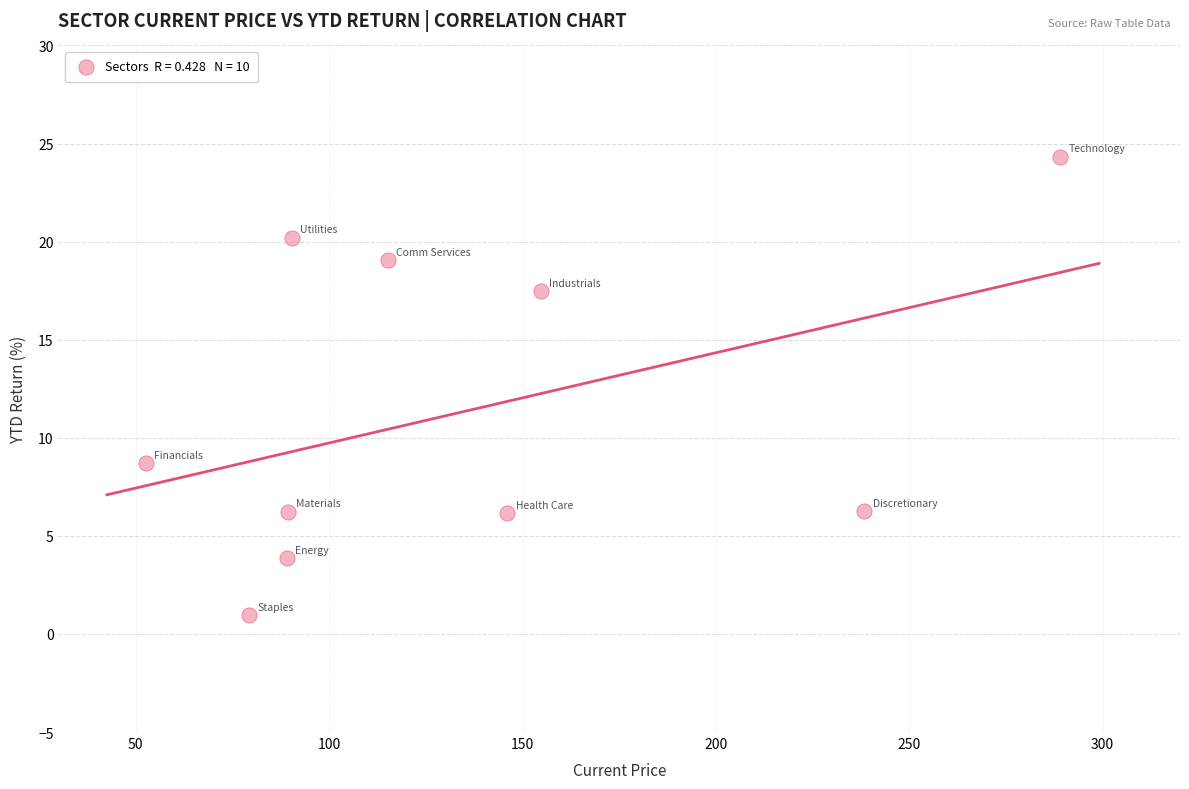

What is the range of X values (max minus min)?

236.5